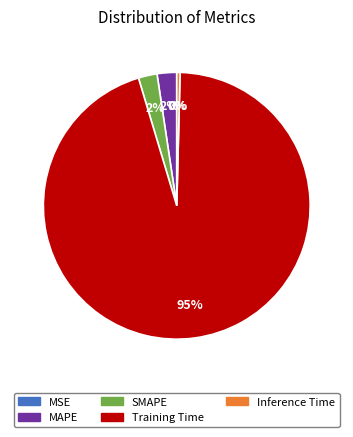

Which category has the biggest portion of the pie?

Training Time